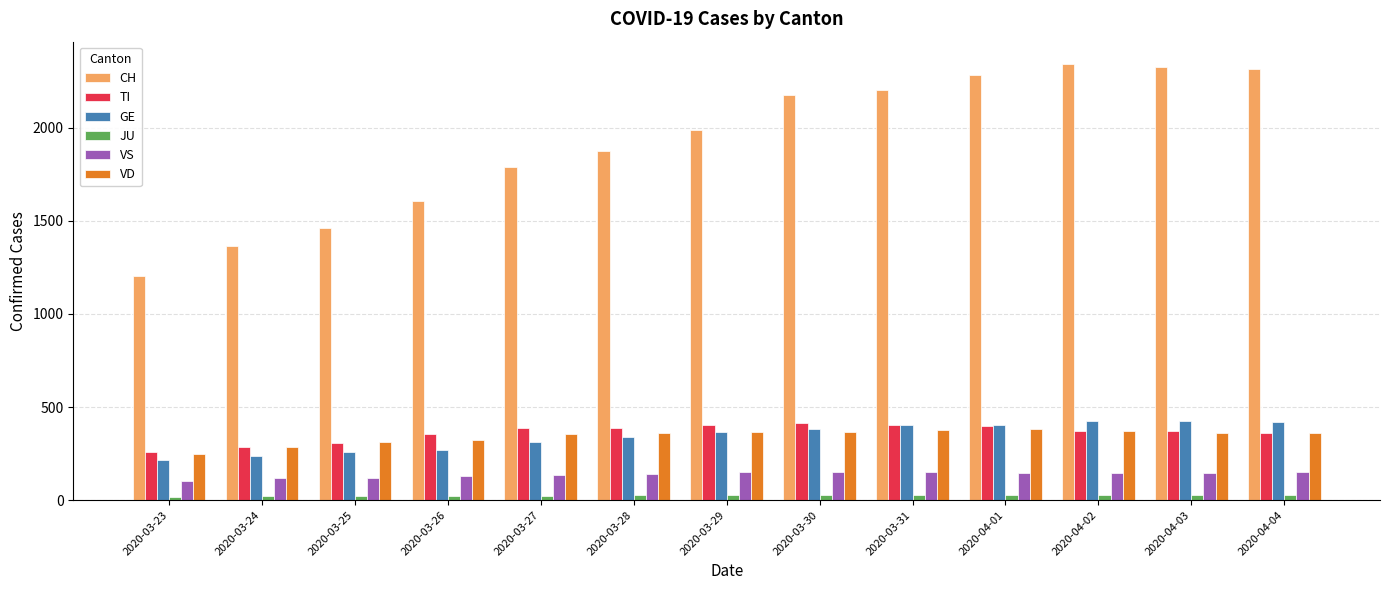

What is the greatest value displayed?

2345